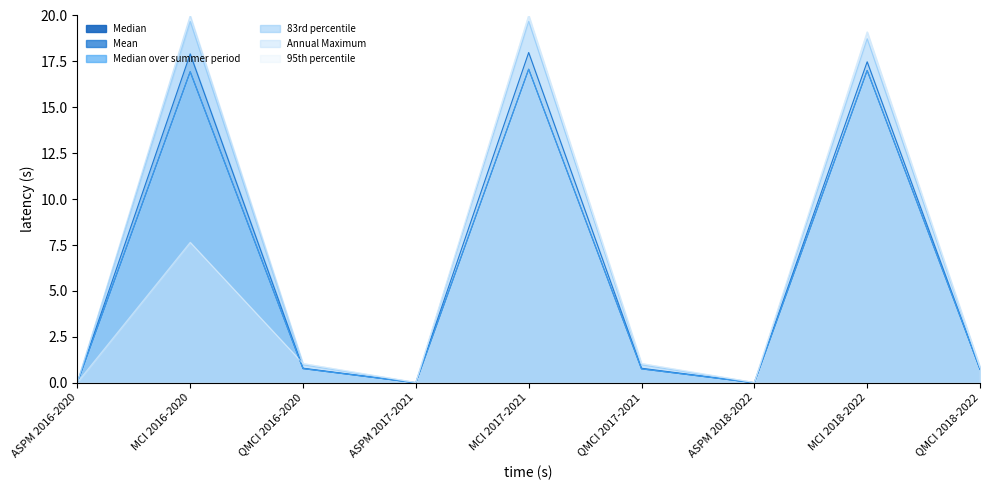

What is the difference between the maximum and second lowest values in the Median over summer period series?

17.1